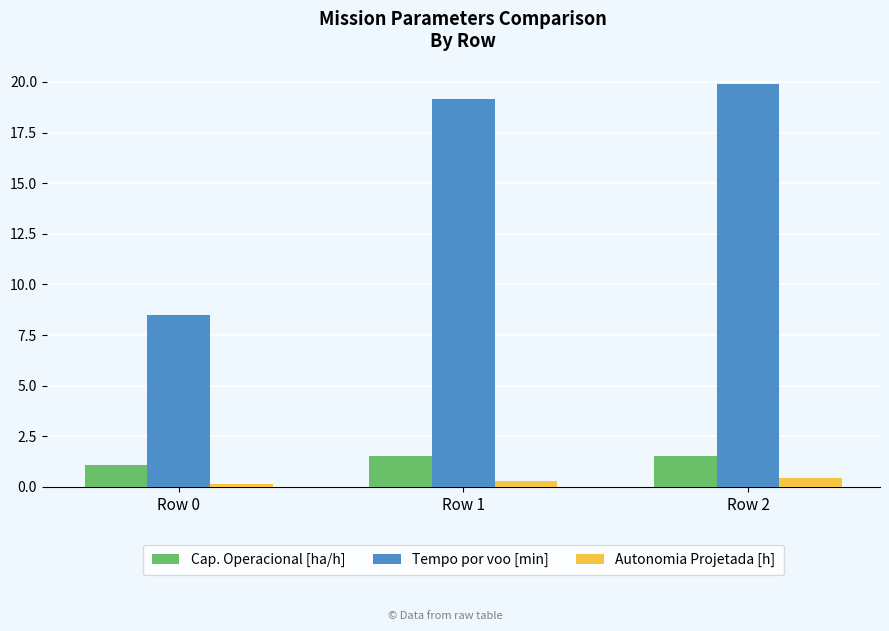

What are all the series names shown in the legend?

Cap. Operacional [ha/h], Tempo por voo [min], Autonomia Projetada [h]